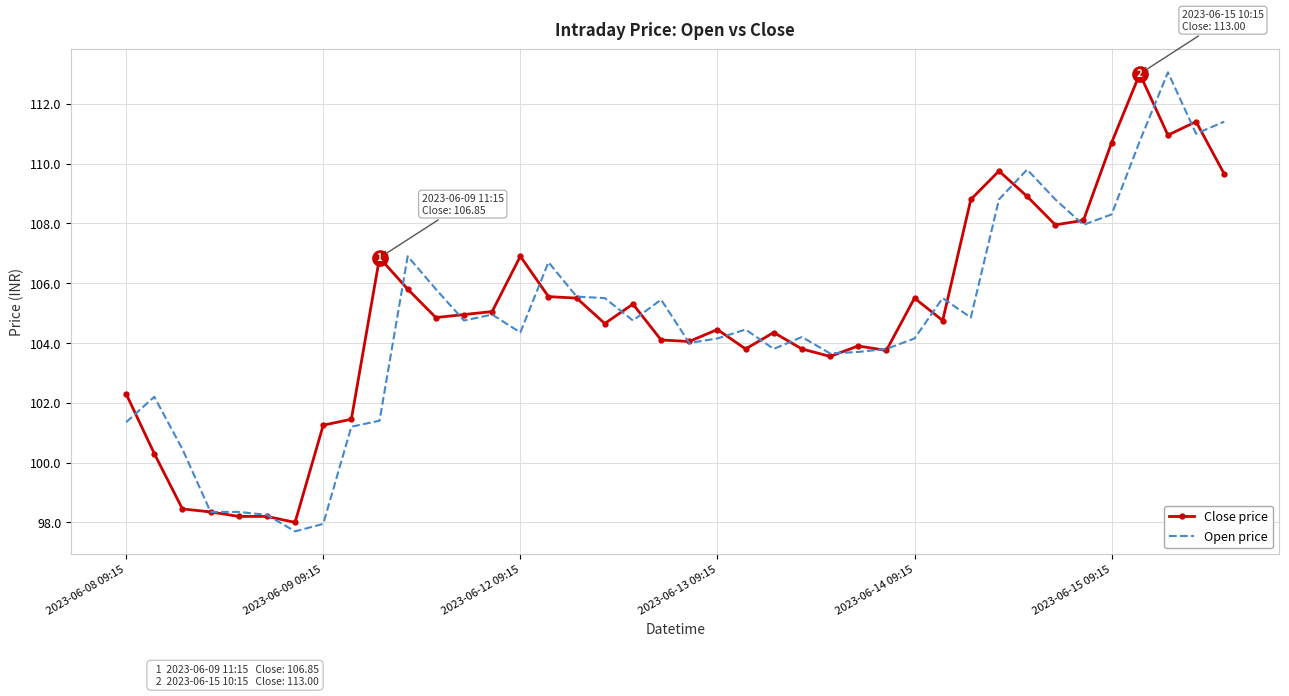

What is the lowest value of the Close price series?

98.0